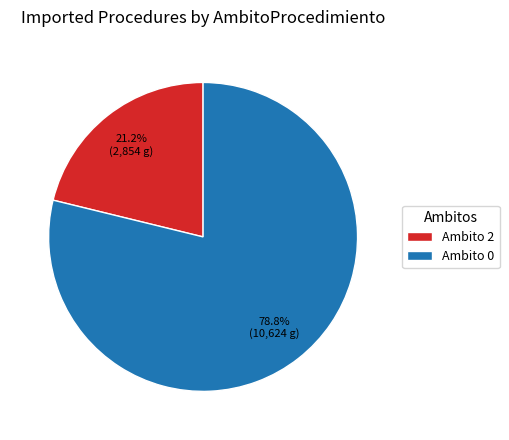

Which slice is the largest?

Ambito 0